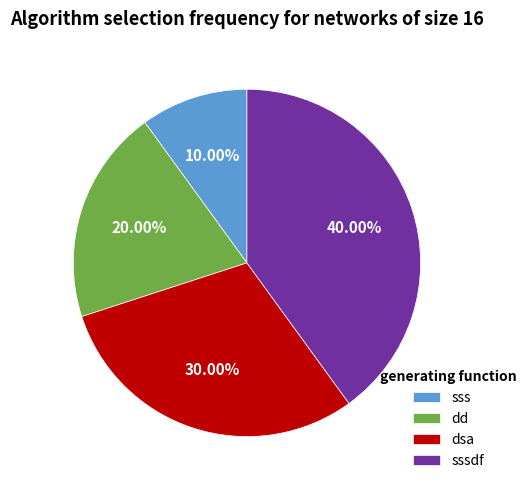

Count the number of slices in the pie.

4